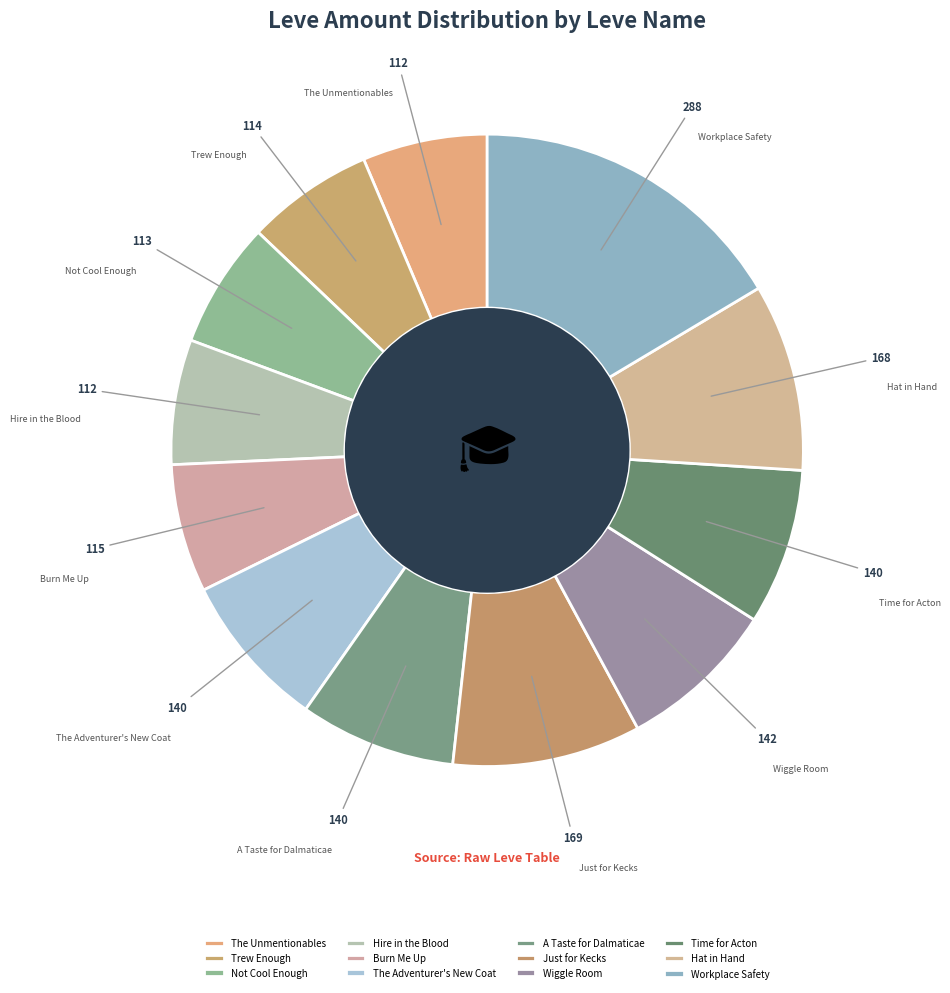

Is Just for Kecks the majority of the pie?

No